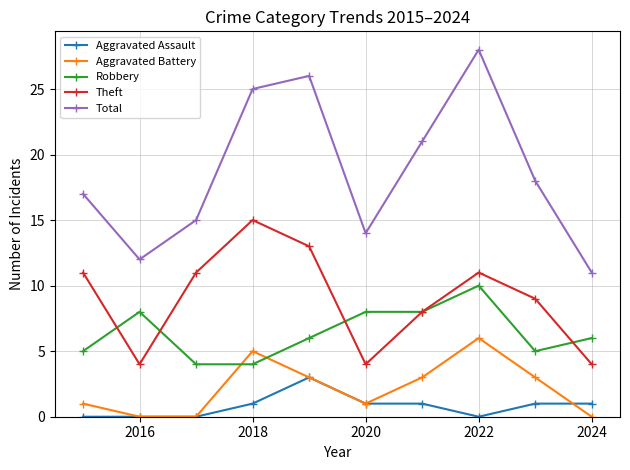

True or false: Robbery and Aggravated Assault cross at least once.

False